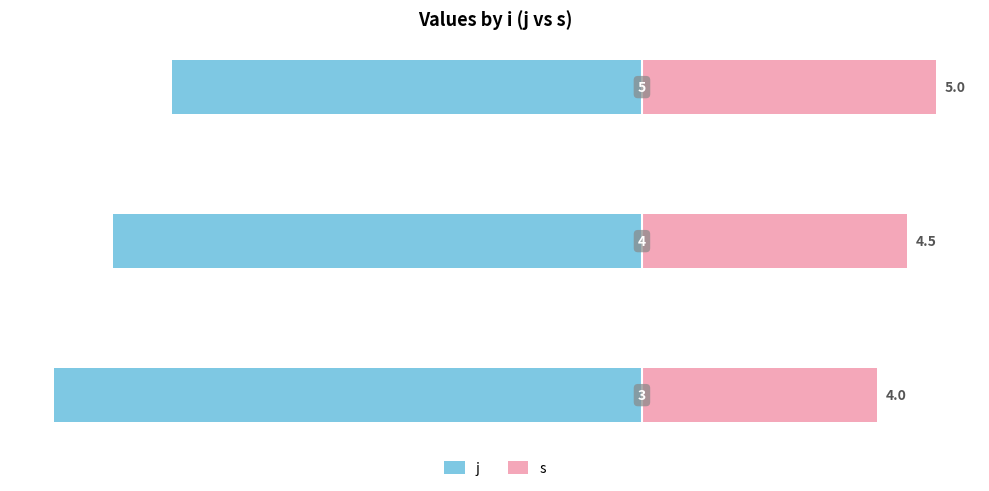

What is the value of the j bar at the 2nd from the left?

-9.0